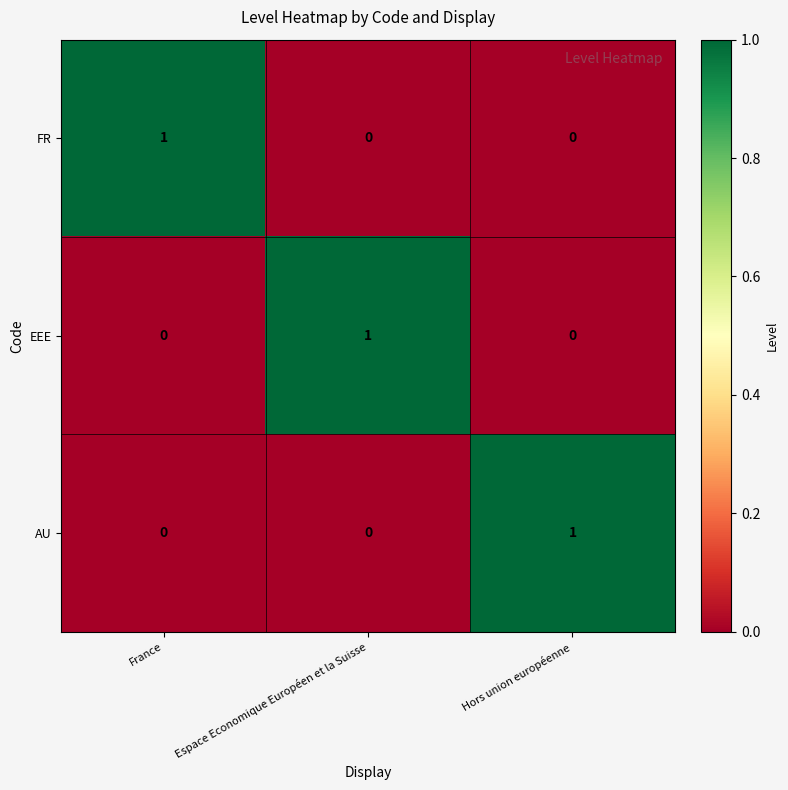

Is it true that EEE equals 0 at France?

True